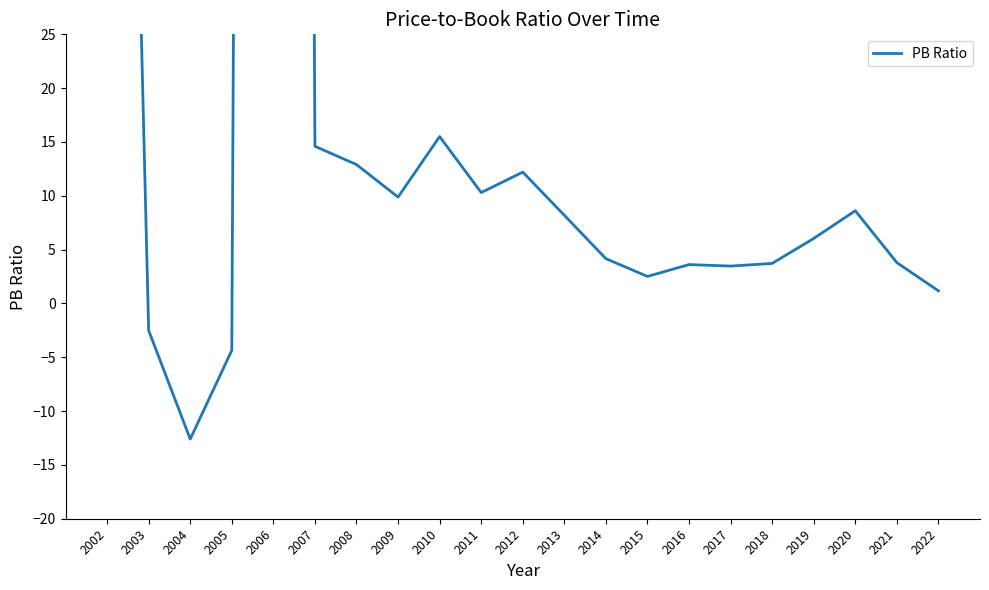

Count the number of categories in the chart.

21